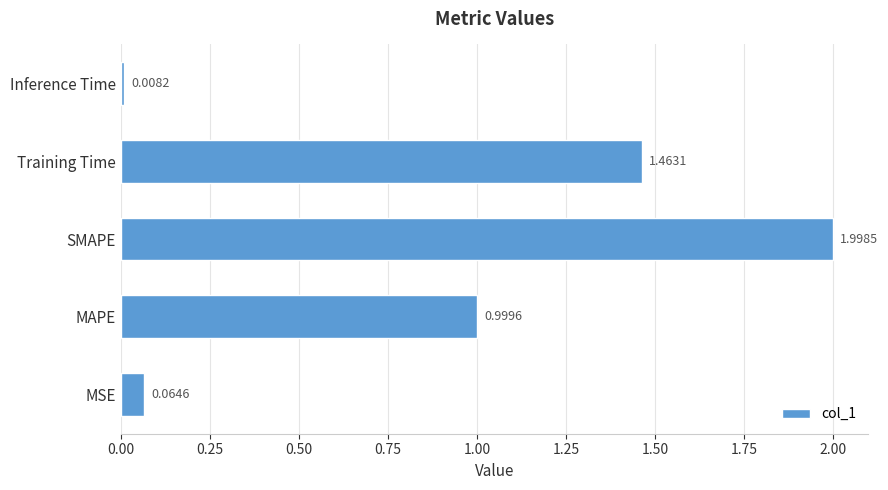

What is the average value?

0.9